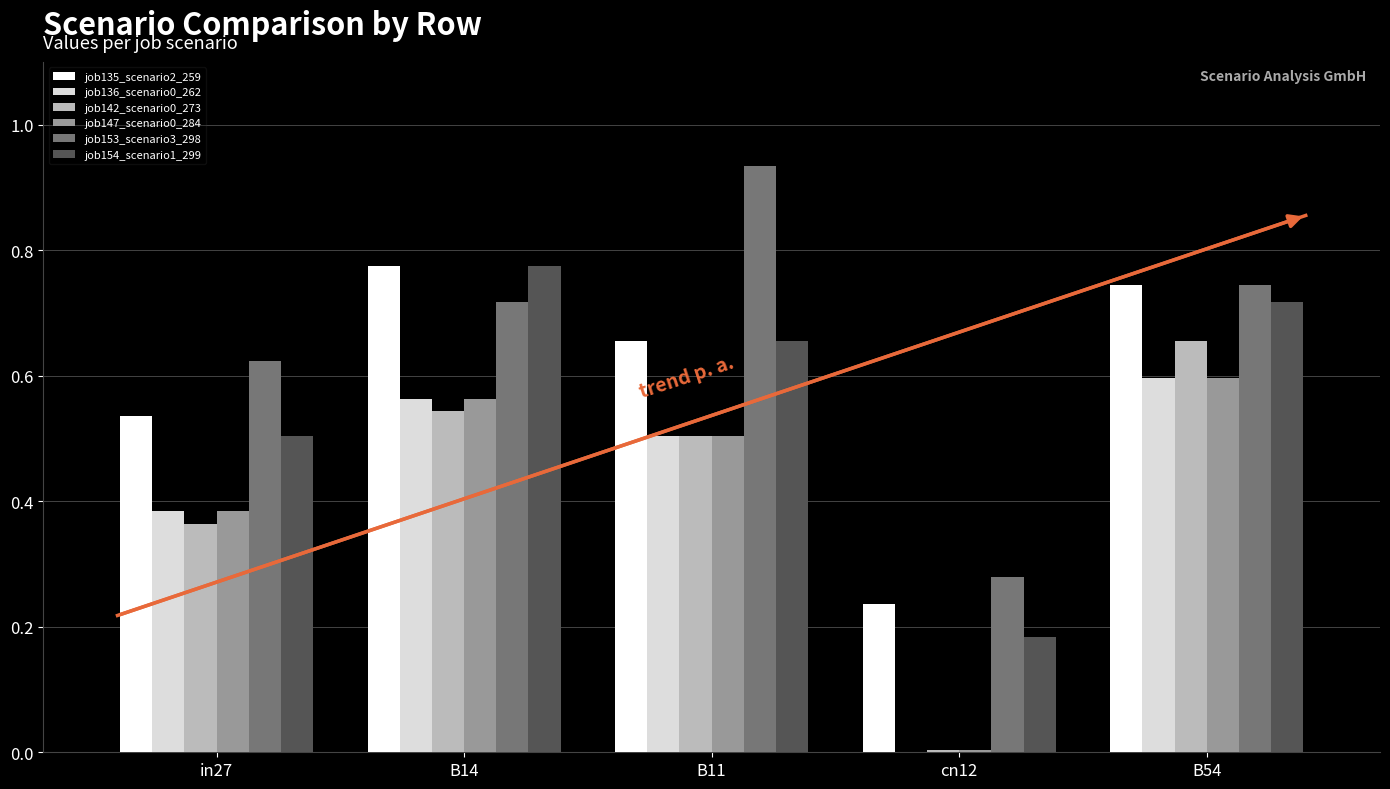

How many groups of bars are there?

5